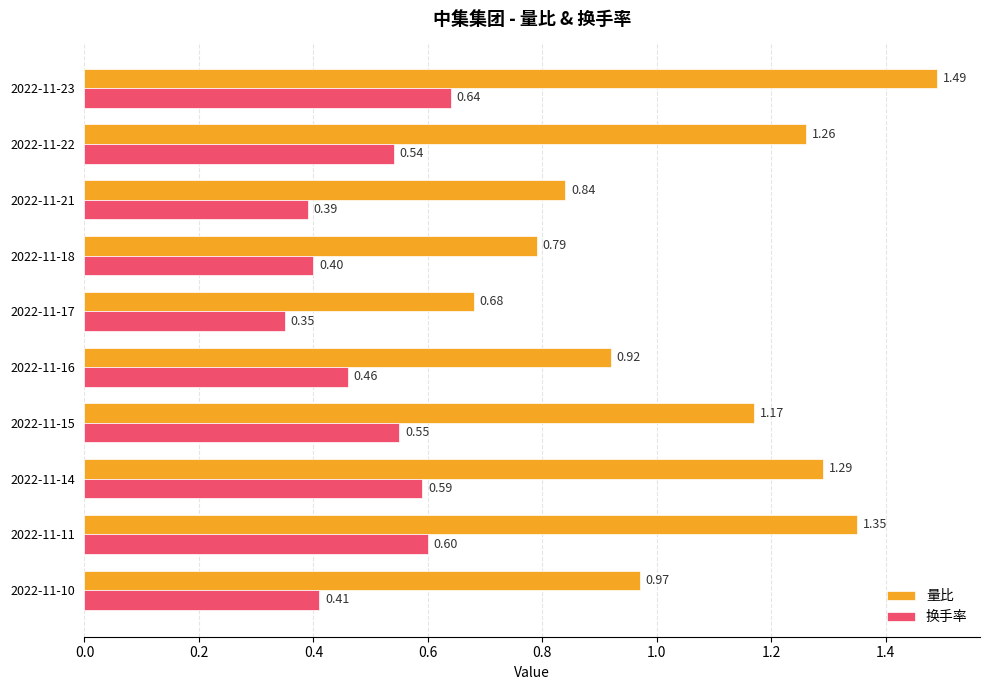

Which series has the largest range (max minus min)?

量比